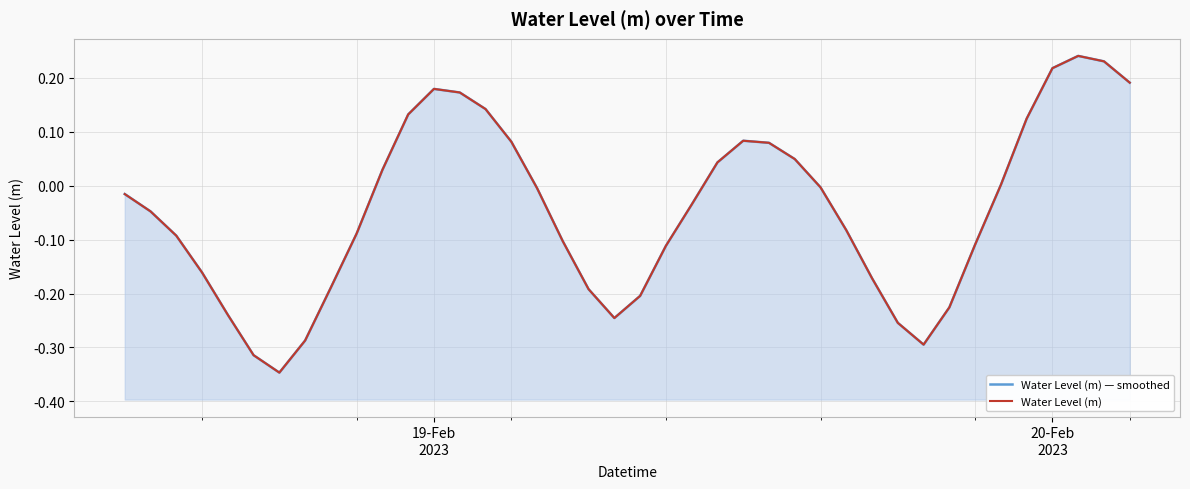

How many interior local valleys does the Water Level (m) — smoothed series have?

3